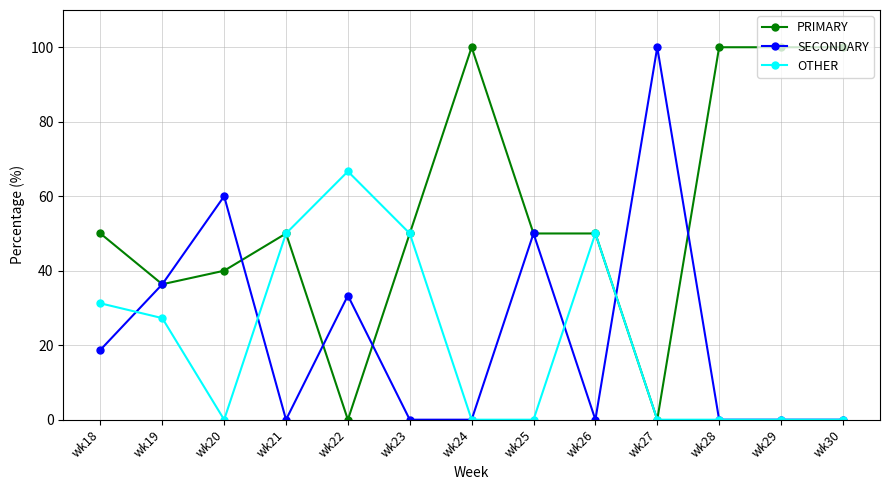

What is the greatest value displayed?

100.0